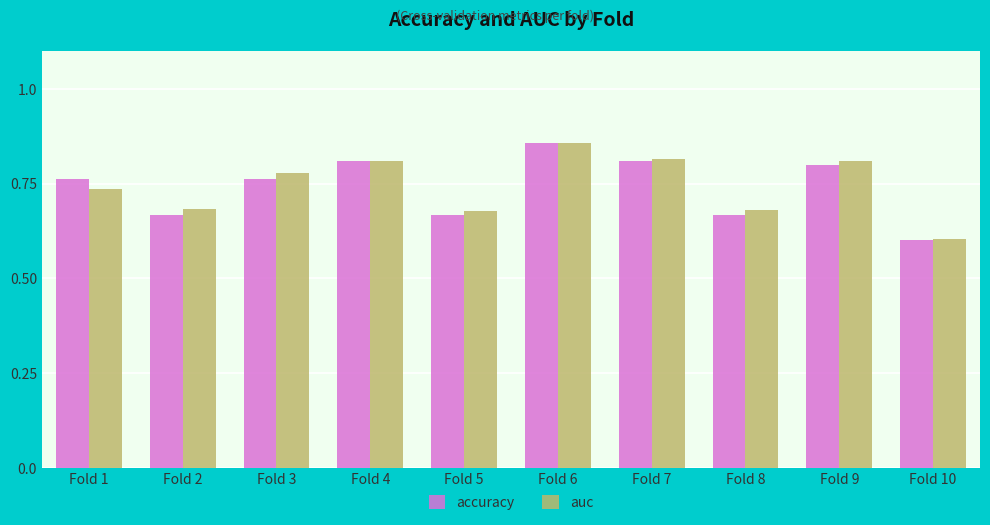

Between Fold 2 and Fold 4, which series saw the biggest shift?

accuracy